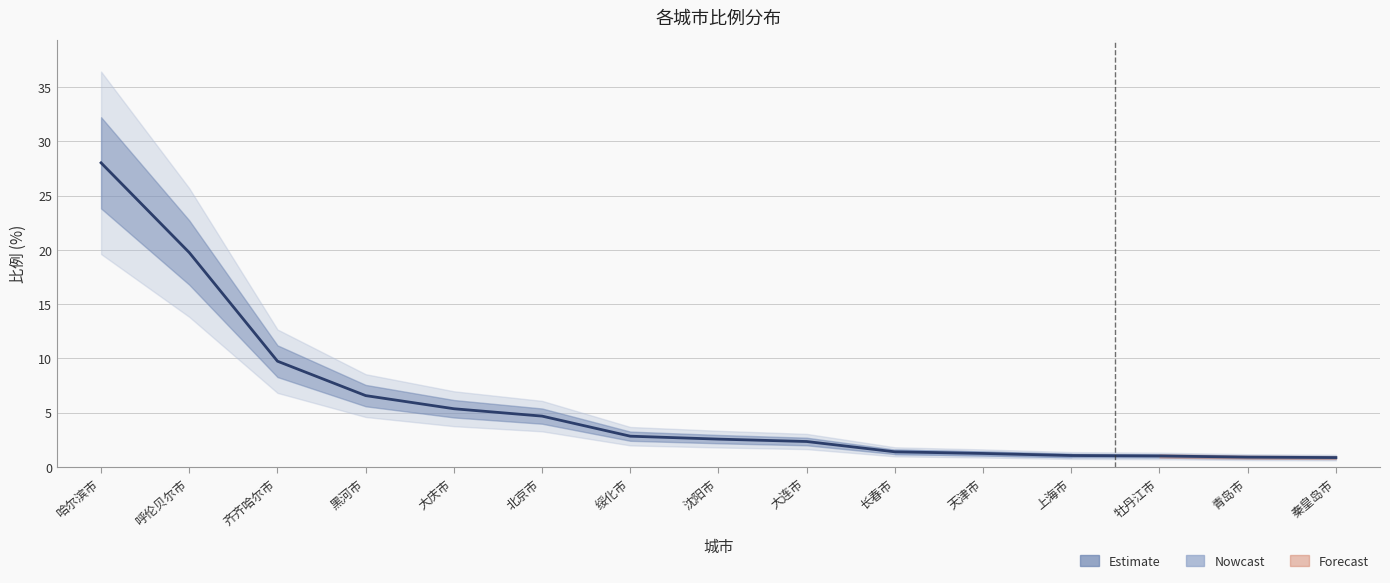

List the labels in order of value, smallest first.

秦皇岛市, 青岛市, 牡丹江市, 上海市, 天津市, 长春市, 大连市, 沈阳市, 绥化市, 北京市, 大庆市, 黑河市, 齐齐哈尔市, 呼伦贝尔市, 哈尔滨市